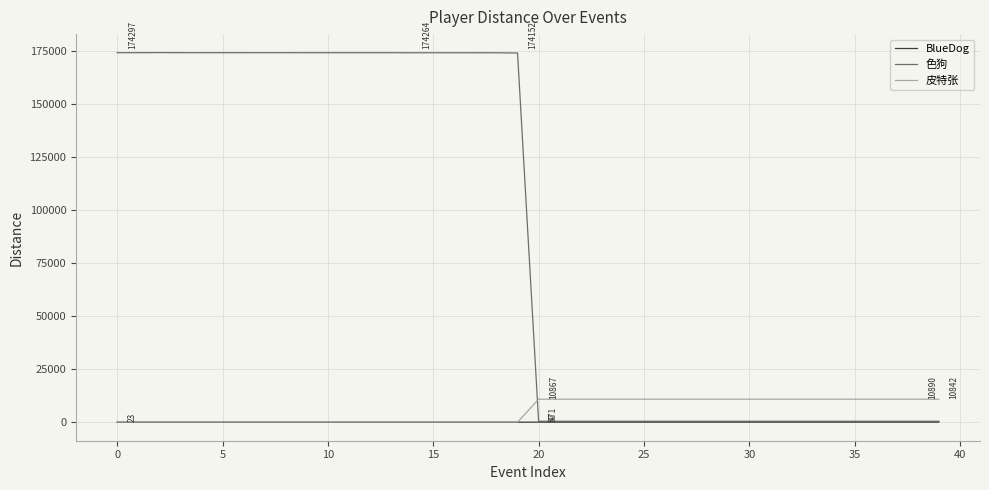

What is the sum of all 色狗 values?

3495011